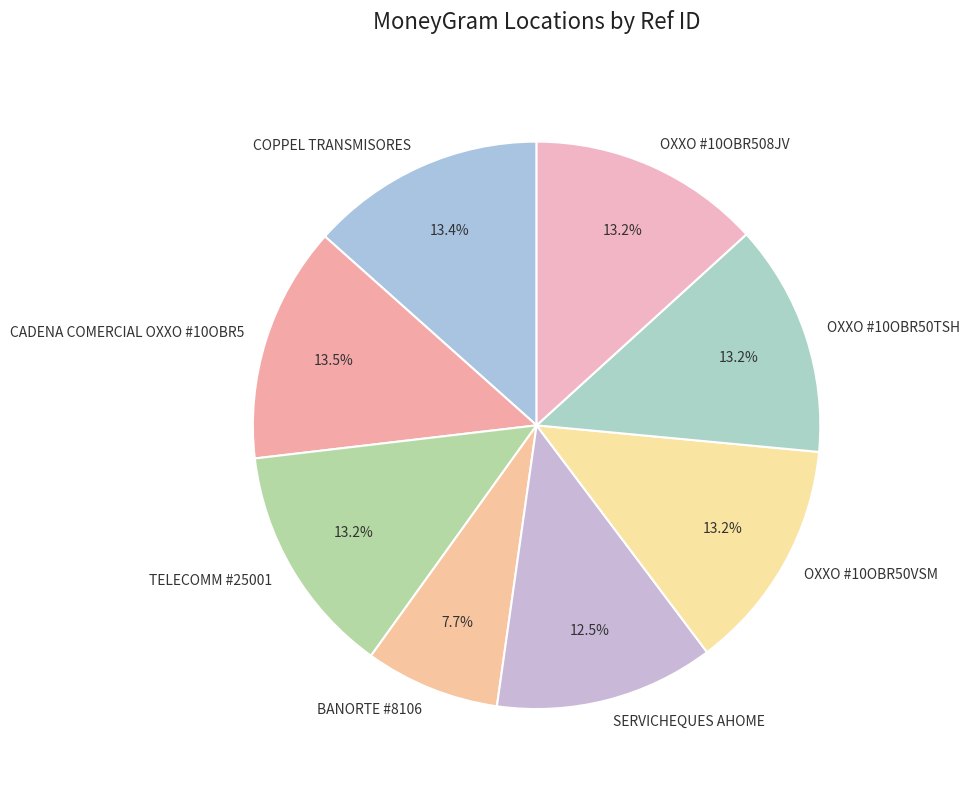

To the nearest percent, what is the difference between the largest and smallest slice percentages?

6%